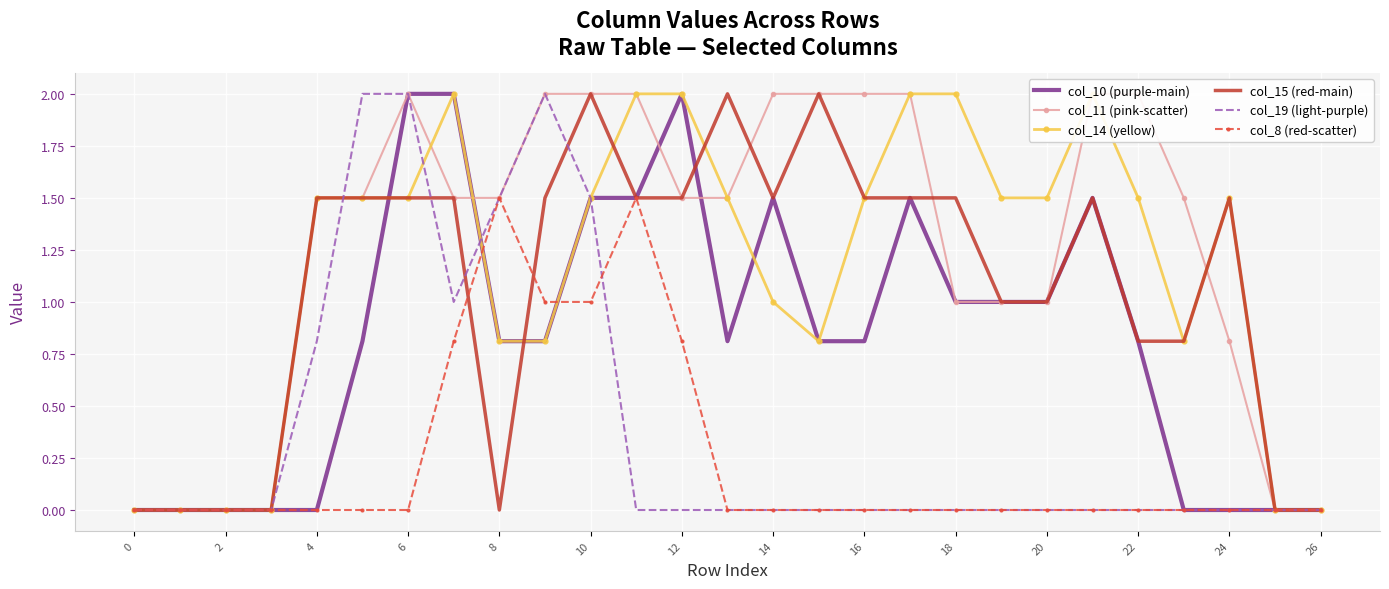

True or false: col_15 (red-main) and col_19 (light-purple) intersect in this chart.

True